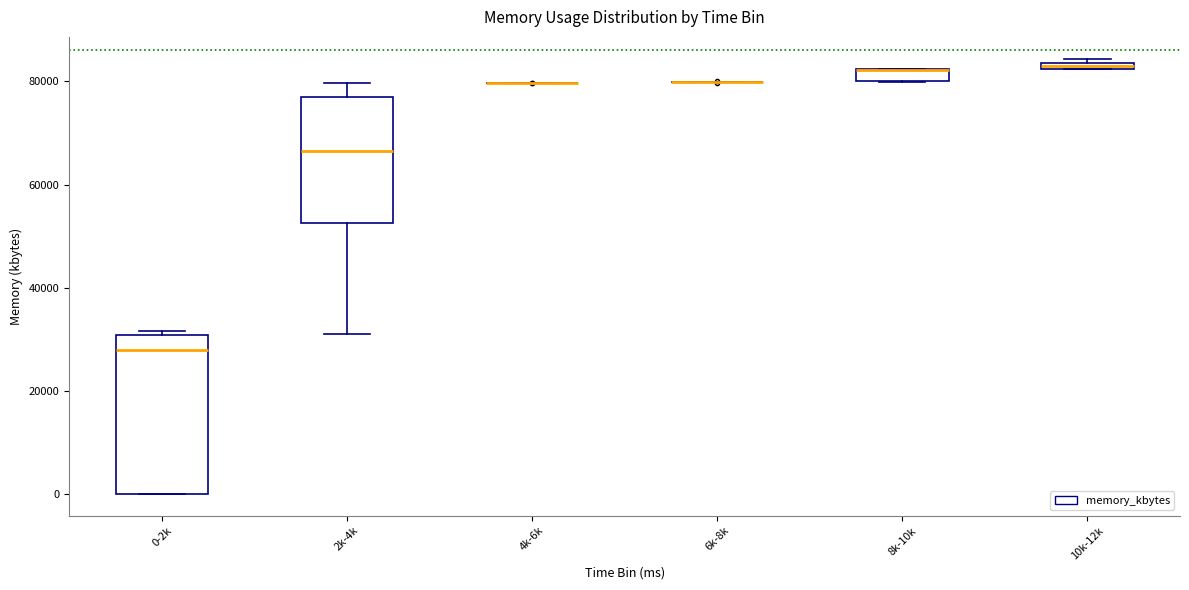

Which box is the tallest, from its lower edge to its upper edge?

0-2k